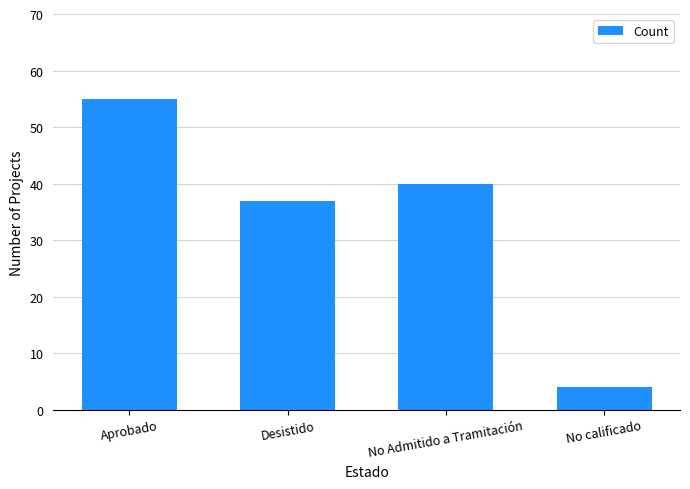

What is the label of the 2nd bar from the right?

No Admitido a Tramitación